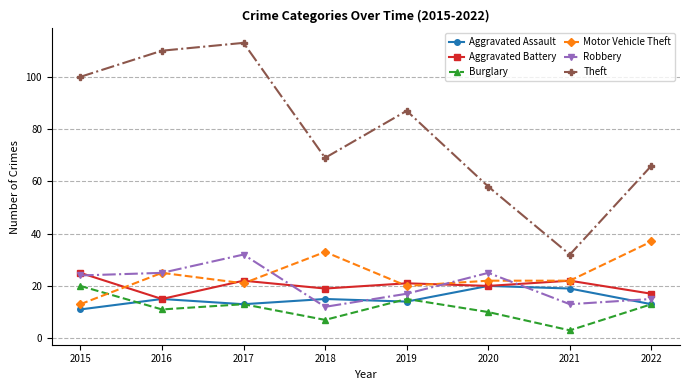

What is the minimum value shown in the chart?

3